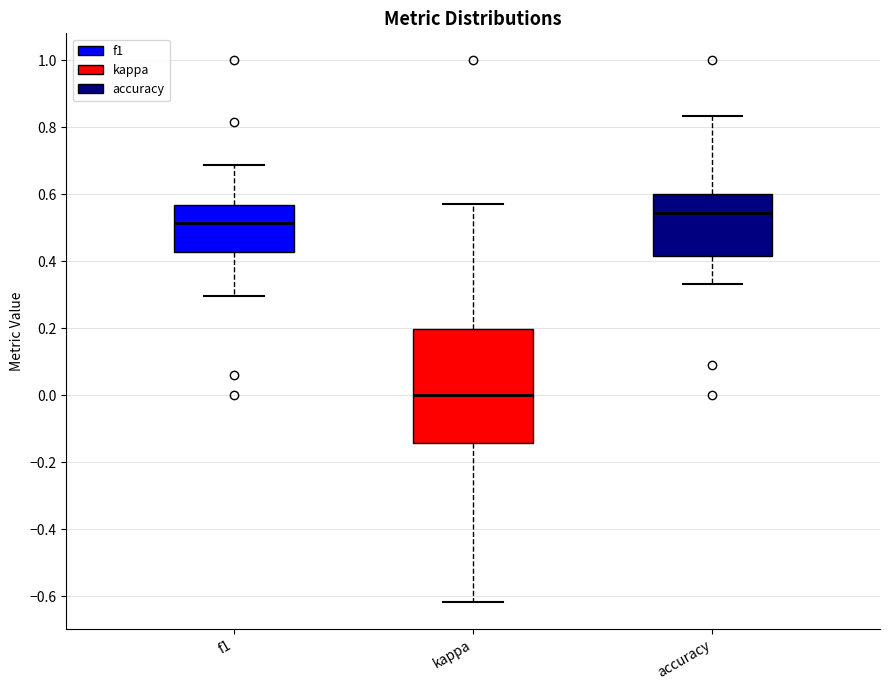

Where is the upper edge of the box for f1 on the y-axis? The values are not printed on the chart, so give them approximately, as read against the axis.

0.56